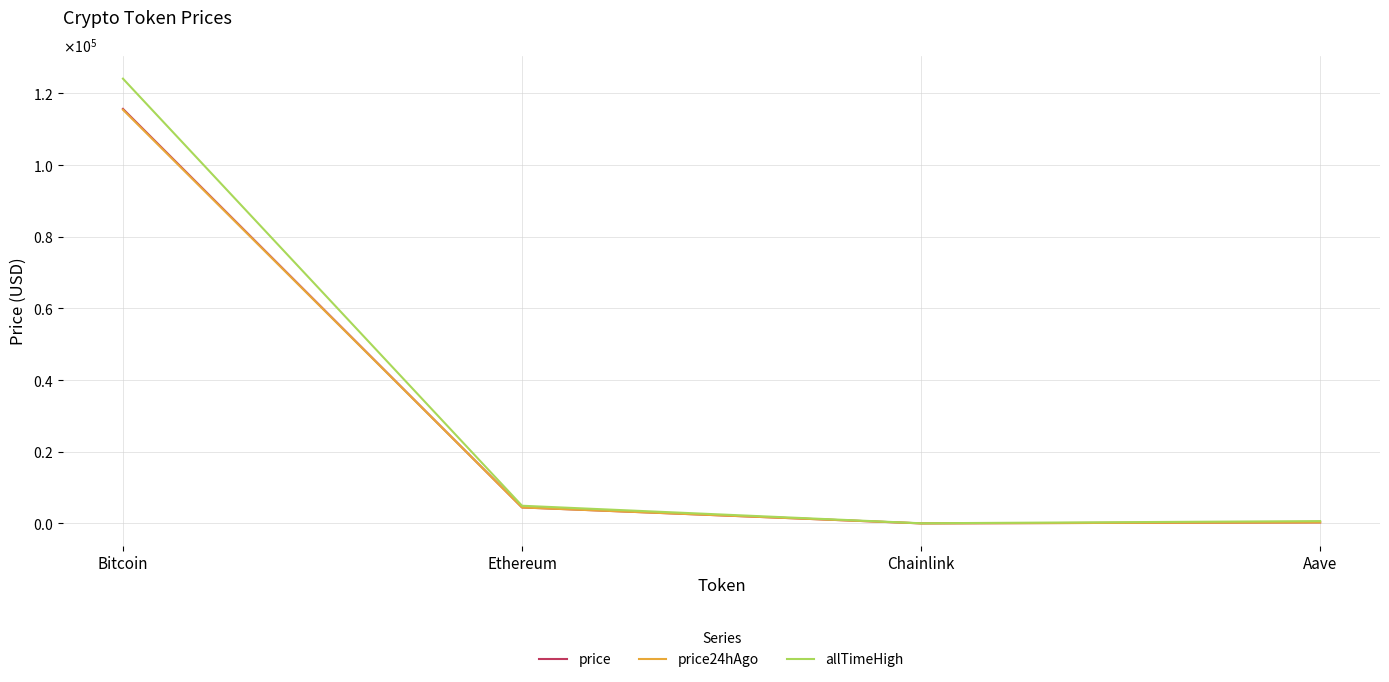

Which series changed the most between Ethereum and Aave?

allTimeHigh